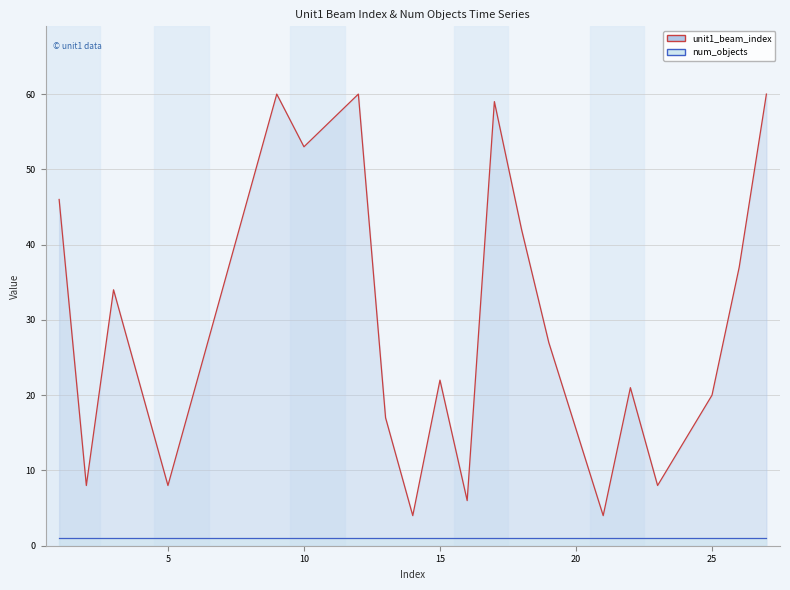

At which category does the chart reach its minimum across all series?

14